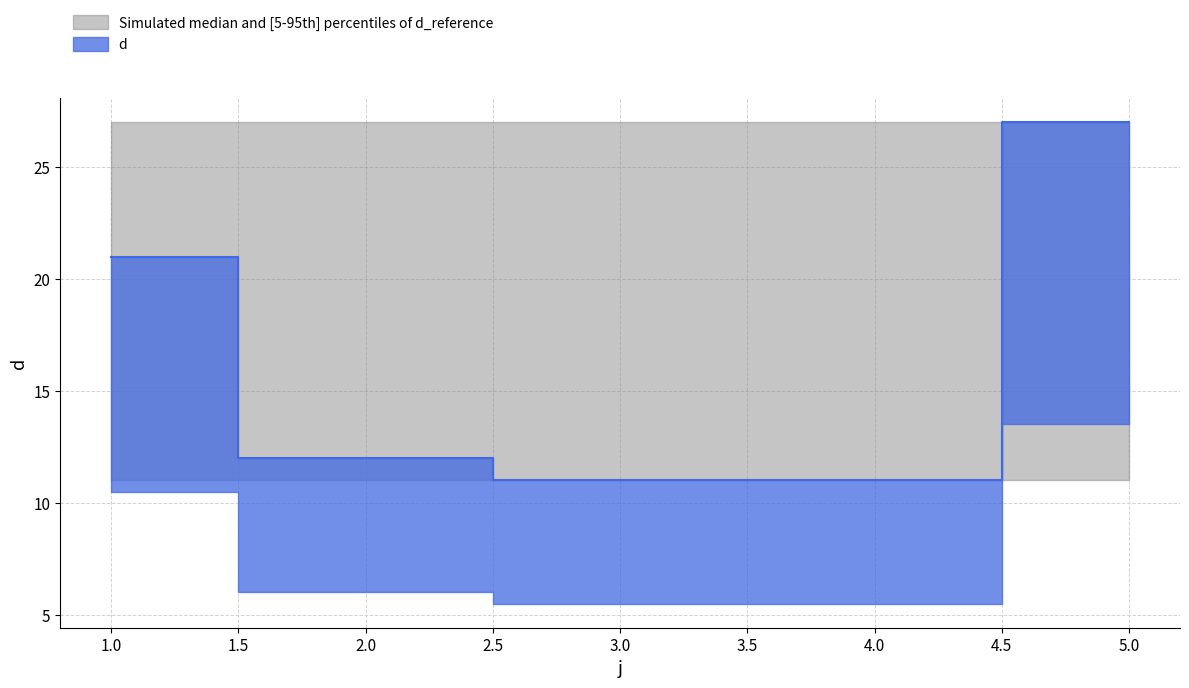

Rank the categories by value from highest to lowest.

5, 1, 2, 3, 4